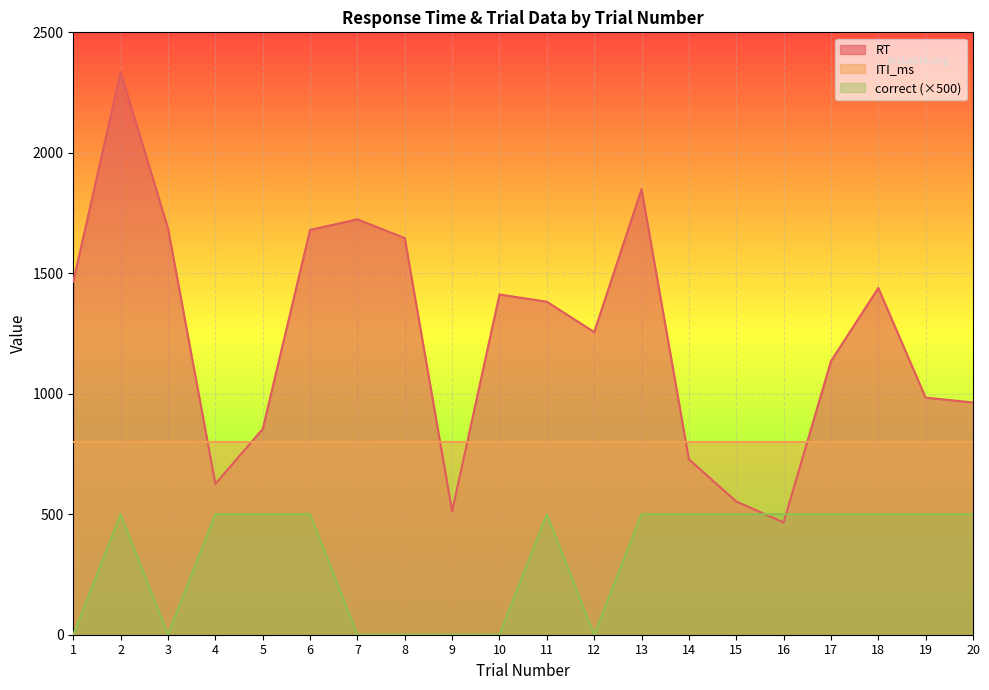

Reading left to right, transcribe all the data shown in this chart.

RT: 1466	2335	1687	626	854	1680	1724	1646	512	1412	1382	1256	1849	728	553	466	1135	1439	984	964
ITI_ms: 800	800	801	800	800	800	800	801	800	800	800	800	800	800	800	800	800	800	800	800
correct: 0	500	0	500	500	500	0	0	0	0	500	0	500	500	500	500	500	500	500	500